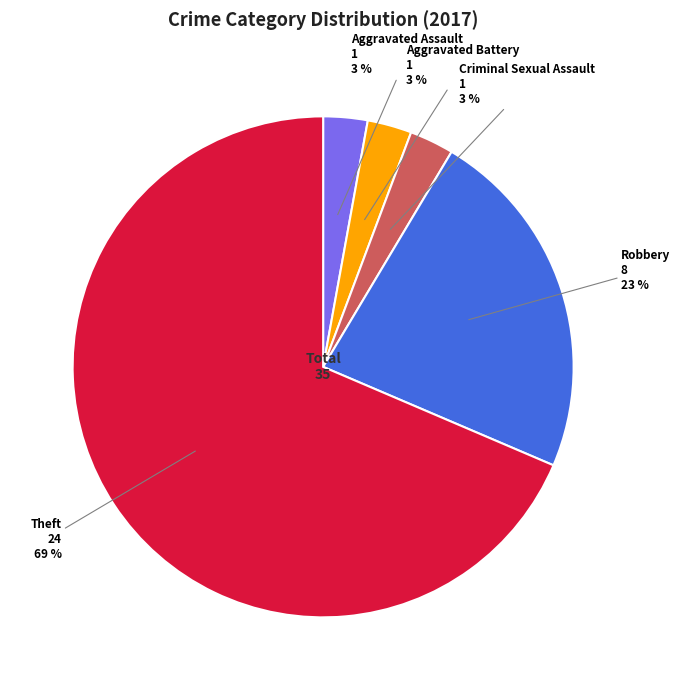

Is there any slice that represents more than half of the pie?

Yes